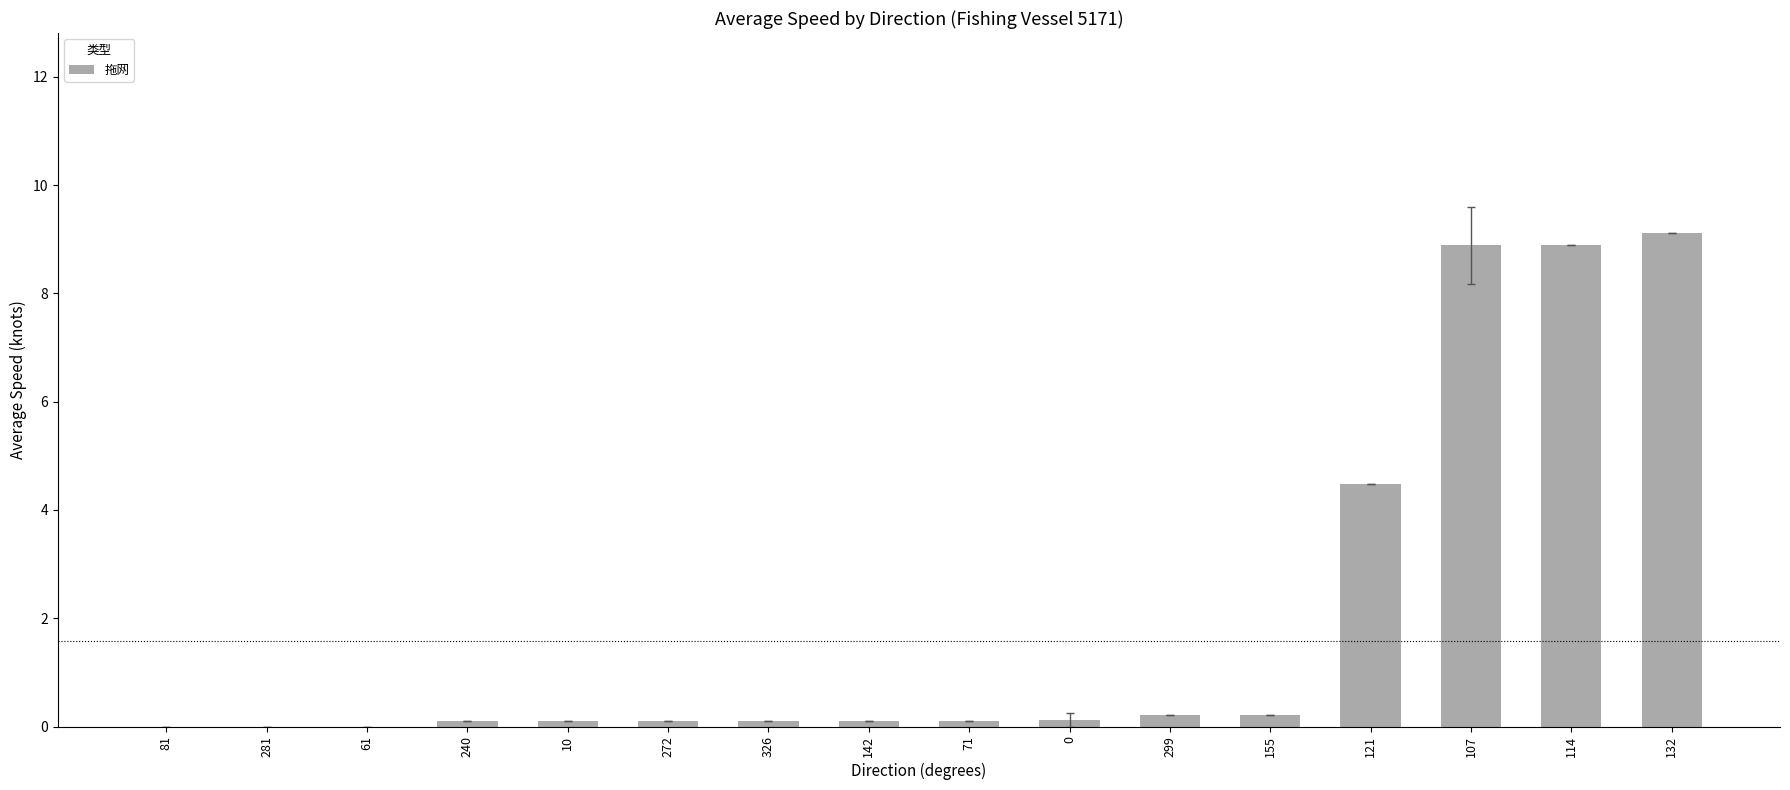

Reading right to left, what are all the values shown in this chart?

9.1	8.9	8.9	4.5	0.2	0.2	0.1	0.1	0.1	0.1	0.1	0.1	0.1	0.0	0.0	0.0